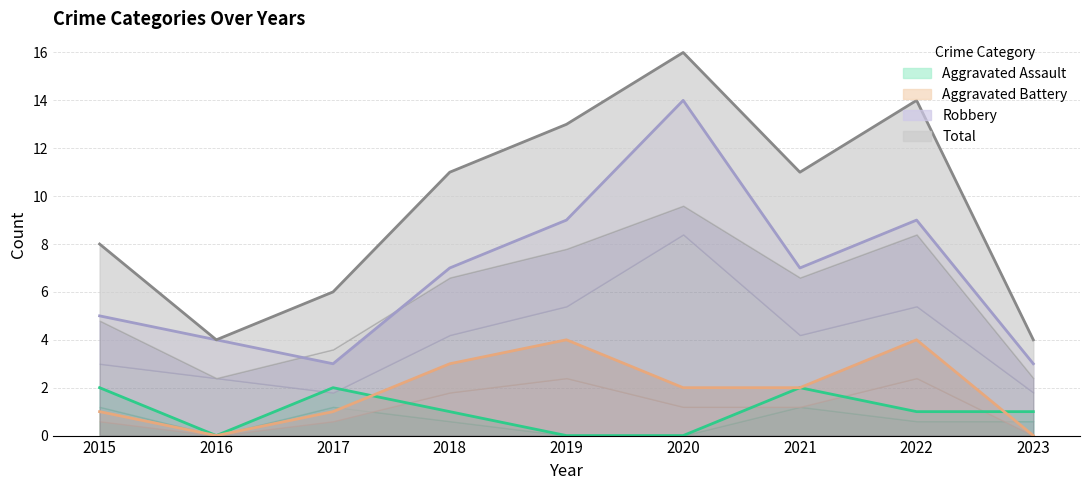

Is it true that Total equals 8 at 2015?

True